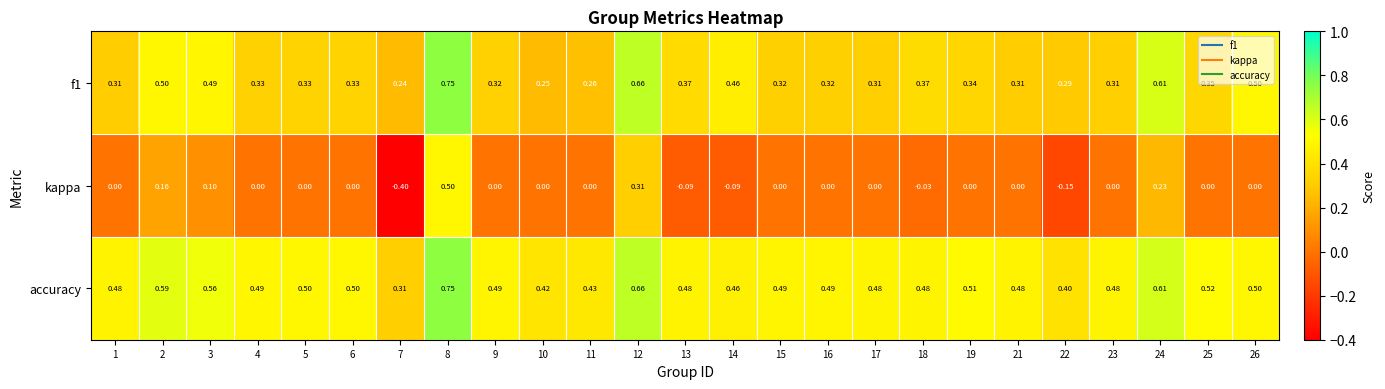

Which series has the widest spread of values?

kappa